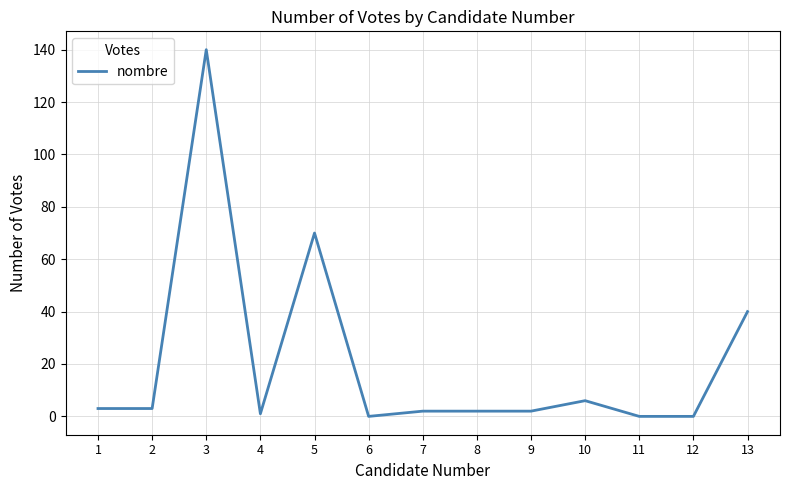

What is the maximum value shown in the chart?

140